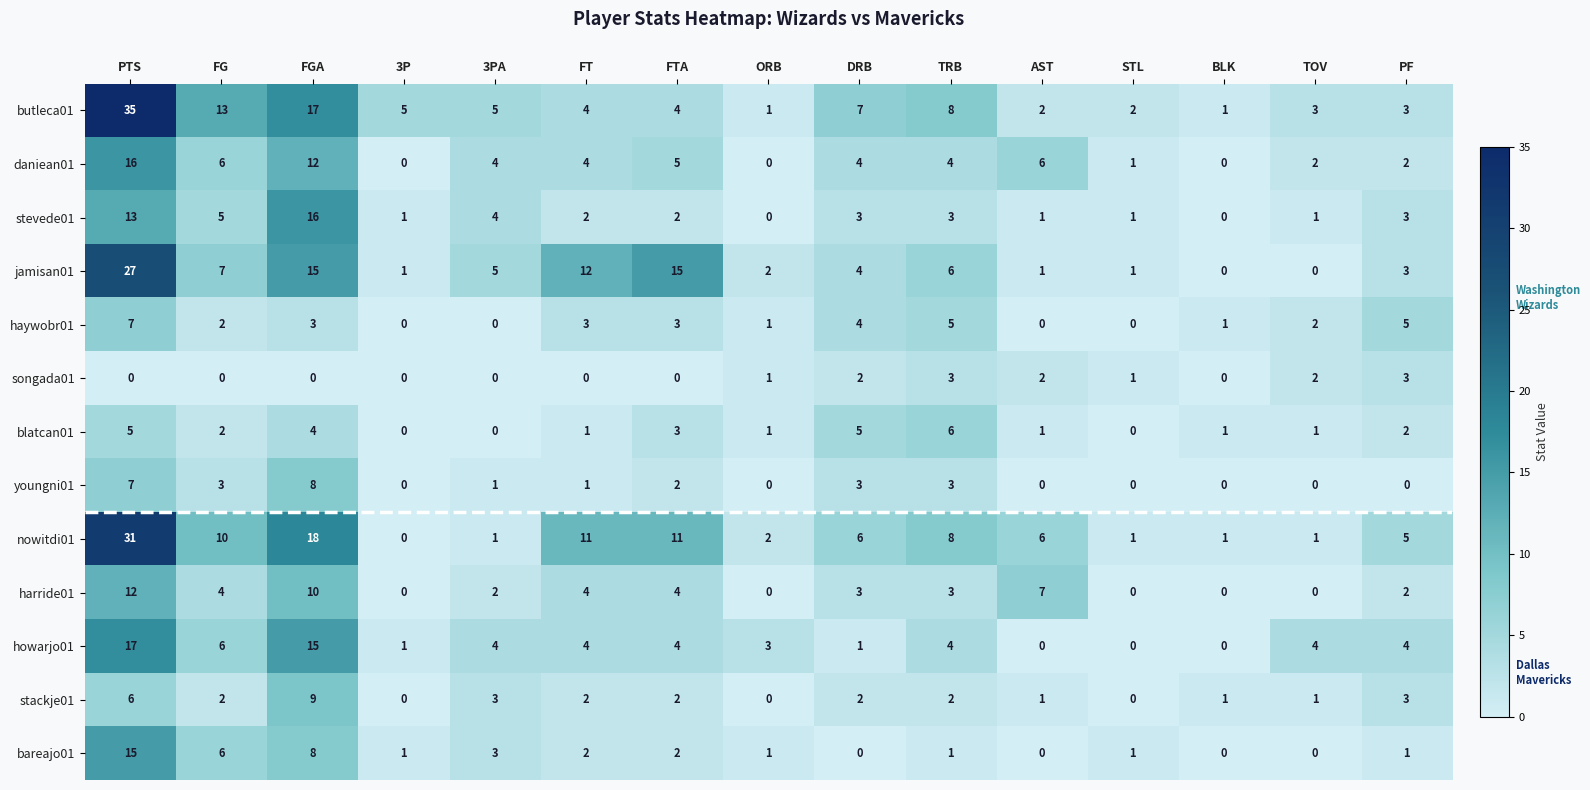

Where is nowitdi01 nearest to the value 15?

FGA